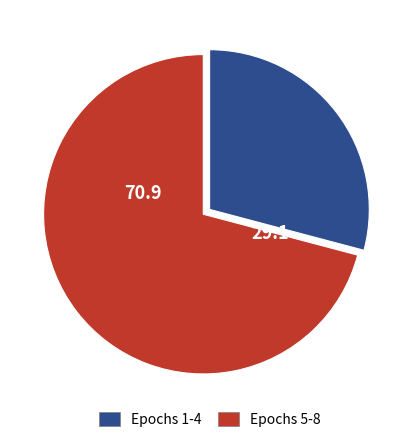

Does Epochs 1-4 account for over 50% of the chart?

No